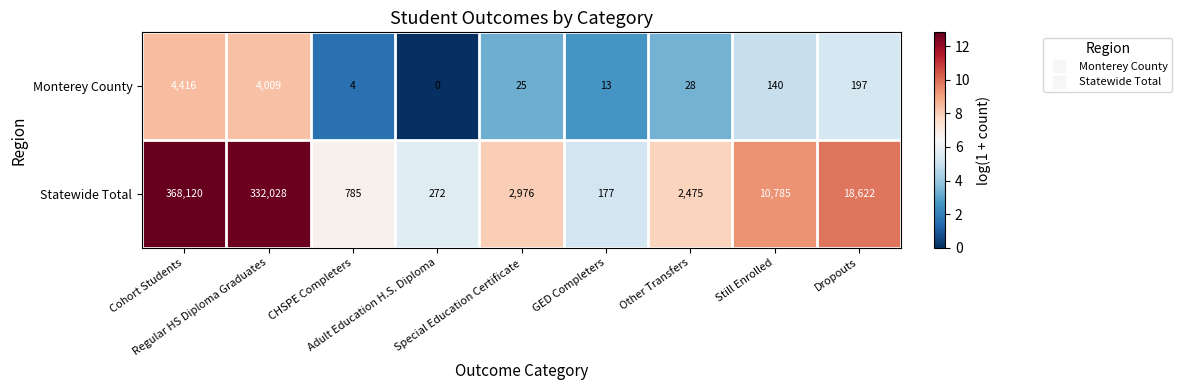

What is the difference between the highest and lowest values at Regular HS Diploma Graduates?

328019